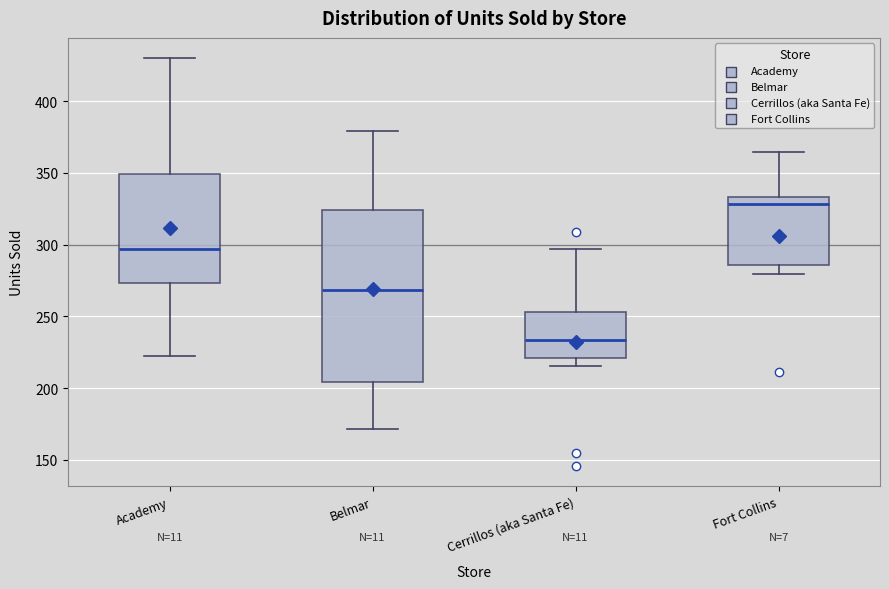

Reading left to right, transcribe this box plot: for each box, give where its median line is, the range the box spans, and where its two whiskers end, as read against the y-axis. The values are not printed on the chart, so give them approximately, as read against the axis.

Academy: median 295, box 275 to 350, whiskers 220 to 430
Belmar: median 270, box 205 to 325, whiskers 170 to 380
Cerrillos (aka Santa Fe): median 235, box 220 to 255, whiskers 215 to 295
Fort Collins: median 330, box 285 to 335, whiskers 280 to 365